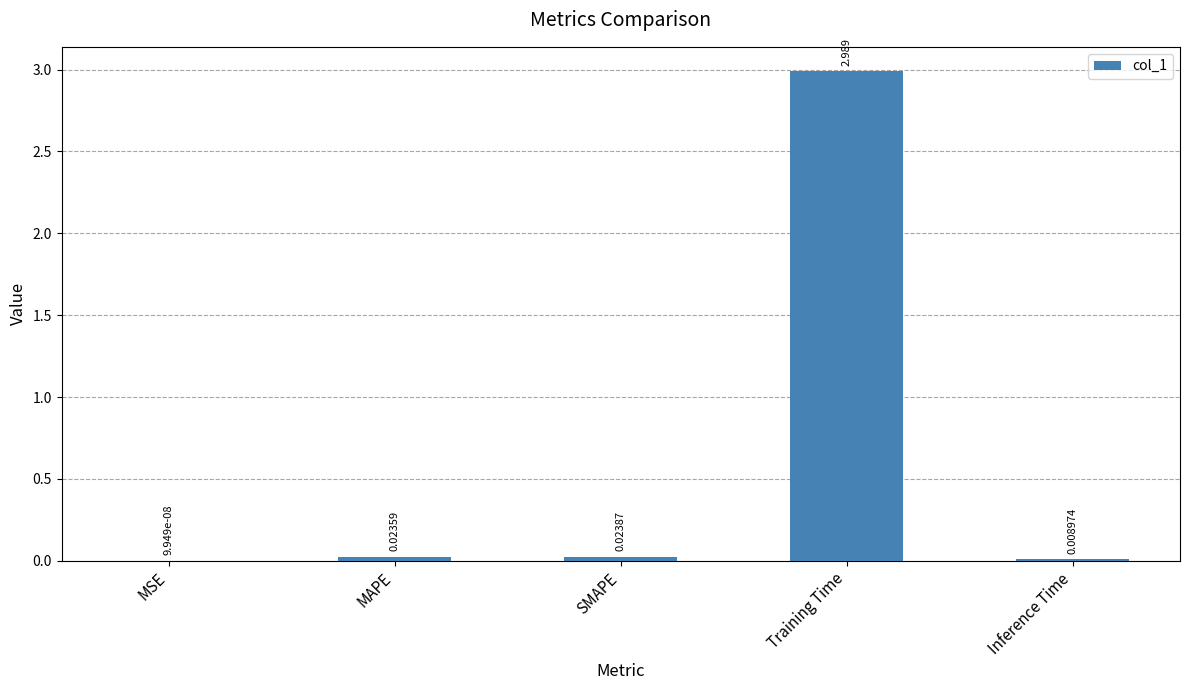

Between MAPE and Inference Time, which is larger?

MAPE